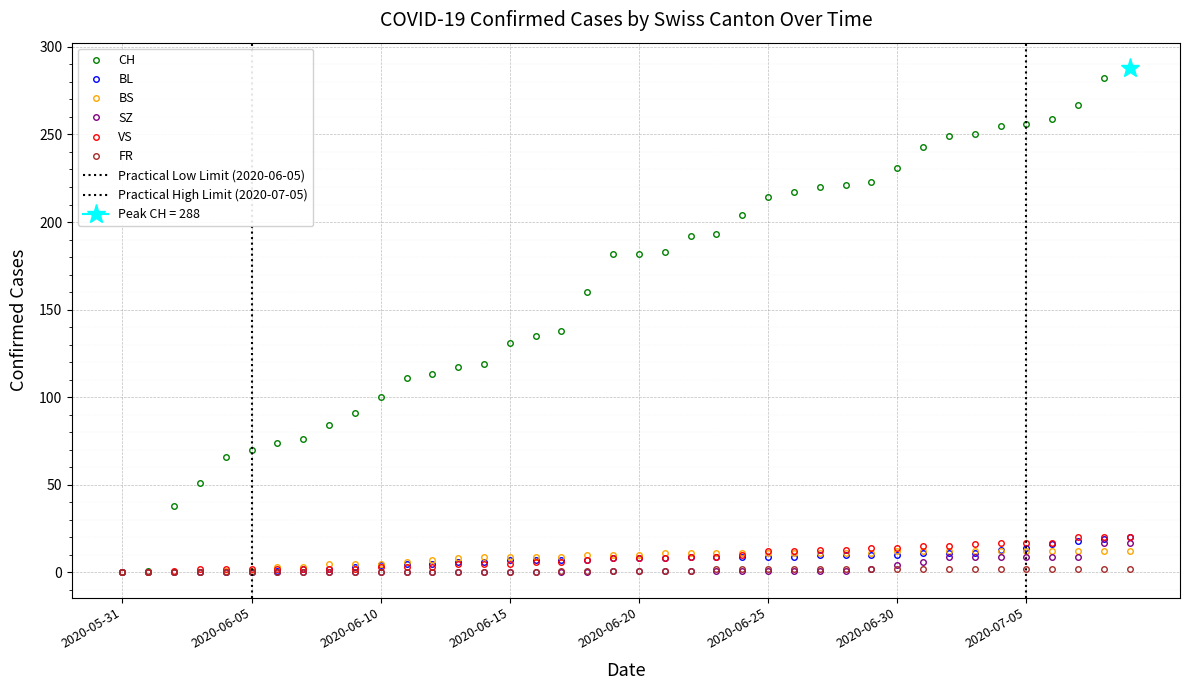

Reading right to left, what are all the values shown in this chart?

CH: 2020-07-09=288	2020-07-08=282	2020-07-07=267	2020-07-06=259	2020-07-05=256	2020-07-04=255	2020-07-03=250	2020-07-02=249	2020-07-01=243	2020-06-30=231	2020-06-29=223	2020-06-28=221	2020-06-27=220	2020-06-26=217	2020-06-25=214	2020-06-24=204	2020-06-23=193	2020-06-22=192	2020-06-21=183	2020-06-20=182	2020-06-19=182	2020-06-18=160	2020-06-17=138	2020-06-16=135	2020-06-15=131	2020-06-14=119	2020-06-13=117	2020-06-12=113	2020-06-11=111	2020-06-10=100	2020-06-09=91	2020-06-08=84	2020-06-07=76	2020-06-06=74	2020-06-05=70	2020-06-04=66	2020-06-03=51	2020-06-02=38	2020-06-01=1	2020-05-31=0
BL: 2020-07-09=20	2020-07-08=19	2020-07-07=18	2020-07-06=16	2020-07-05=14	2020-07-04=13	2020-07-03=11	2020-07-02=11	2020-07-01=11	2020-06-30=10	2020-06-29=10	2020-06-28=10	2020-06-27=10	2020-06-26=9	2020-06-25=9	2020-06-24=9	2020-06-23=9	2020-06-22=9	2020-06-21=8	2020-06-20=8	2020-06-19=8	2020-06-18=7	2020-06-17=7	2020-06-16=7	2020-06-15=7	2020-06-14=6	2020-06-13=6	2020-06-12=5	2020-06-11=5	2020-06-10=4	2020-06-09=3	2020-06-08=2	2020-06-07=2	2020-06-06=1	2020-06-05=0	2020-06-04=0	2020-06-03=0	2020-06-02=0	2020-06-01=0	2020-05-31=0
BS: 2020-07-09=12	2020-07-08=12	2020-07-07=12	2020-07-06=12	2020-07-05=12	2020-07-04=12	2020-07-03=12	2020-07-02=12	2020-07-01=12	2020-06-30=12	2020-06-29=11	2020-06-28=11	2020-06-27=11	2020-06-26=11	2020-06-25=11	2020-06-24=11	2020-06-23=11	2020-06-22=11	2020-06-21=11	2020-06-20=10	2020-06-19=10	2020-06-18=10	2020-06-17=9	2020-06-16=9	2020-06-15=9	2020-06-14=9	2020-06-13=8	2020-06-12=7	2020-06-11=6	2020-06-10=5	2020-06-09=5	2020-06-08=5	2020-06-07=3	2020-06-06=3	2020-06-05=1	2020-06-04=1	2020-06-03=0	2020-06-02=0	2020-06-01=0	2020-05-31=0
SZ: 2020-07-09=17	2020-07-08=17	2020-07-07=9	2020-07-06=9	2020-07-05=9	2020-07-04=9	2020-07-03=9	2020-07-02=9	2020-07-01=6	2020-06-30=4	2020-06-29=2	2020-06-28=1	2020-06-27=1	2020-06-26=1	2020-06-25=1	2020-06-24=1	2020-06-23=1	2020-06-22=1	2020-06-21=1	2020-06-20=1	2020-06-19=1	2020-06-18=0	2020-06-17=0	2020-06-16=0	2020-06-15=0	2020-06-14=0	2020-06-13=0	2020-06-12=0	2020-06-11=0	2020-06-10=0	2020-06-09=0	2020-06-08=0	2020-06-07=0	2020-06-06=0	2020-06-05=0	2020-06-04=0	2020-06-03=0	2020-06-02=0	2020-06-01=0	2020-05-31=0
VS: 2020-07-09=20	2020-07-08=20	2020-07-07=20	2020-07-06=17	2020-07-05=17	2020-07-04=17	2020-07-03=16	2020-07-02=15	2020-07-01=15	2020-06-30=14	2020-06-29=14	2020-06-28=13	2020-06-27=13	2020-06-26=12	2020-06-25=12	2020-06-24=10	2020-06-23=9	2020-06-22=9	2020-06-21=8	2020-06-20=8	2020-06-19=8	2020-06-18=7	2020-06-17=6	2020-06-16=6	2020-06-15=5	2020-06-14=5	2020-06-13=5	2020-06-12=3	2020-06-11=3	2020-06-10=3	2020-06-09=2	2020-06-08=2	2020-06-07=2	2020-06-06=2	2020-06-05=2	2020-06-04=2	2020-06-03=2	2020-06-02=1	2020-06-01=0	2020-05-31=0
FR: 2020-07-09=2	2020-07-08=2	2020-07-07=2	2020-07-06=2	2020-07-05=2	2020-07-04=2	2020-07-03=2	2020-07-02=2	2020-07-01=2	2020-06-30=2	2020-06-29=2	2020-06-28=2	2020-06-27=2	2020-06-26=2	2020-06-25=2	2020-06-24=2	2020-06-23=2	2020-06-22=1	2020-06-21=1	2020-06-20=1	2020-06-19=1	2020-06-18=1	2020-06-17=1	2020-06-16=0	2020-06-15=0	2020-06-14=0	2020-06-13=0	2020-06-12=0	2020-06-11=0	2020-06-10=0	2020-06-09=0	2020-06-08=0	2020-06-07=0	2020-06-06=0	2020-06-05=0	2020-06-04=0	2020-06-03=0	2020-06-02=0	2020-06-01=0	2020-05-31=0